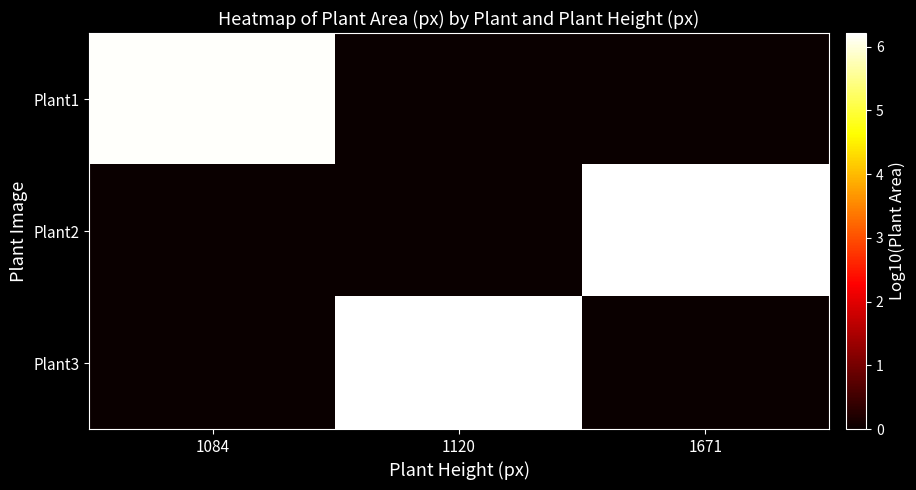

Reading left to right, list all the values displayed in this chart.

Plant1: 1084=6.2	1120=0.0	1671=0.0
Plant2: 1084=0.0	1120=0.0	1671=6.2
Plant3: 1084=0.0	1120=6.2	1671=0.0